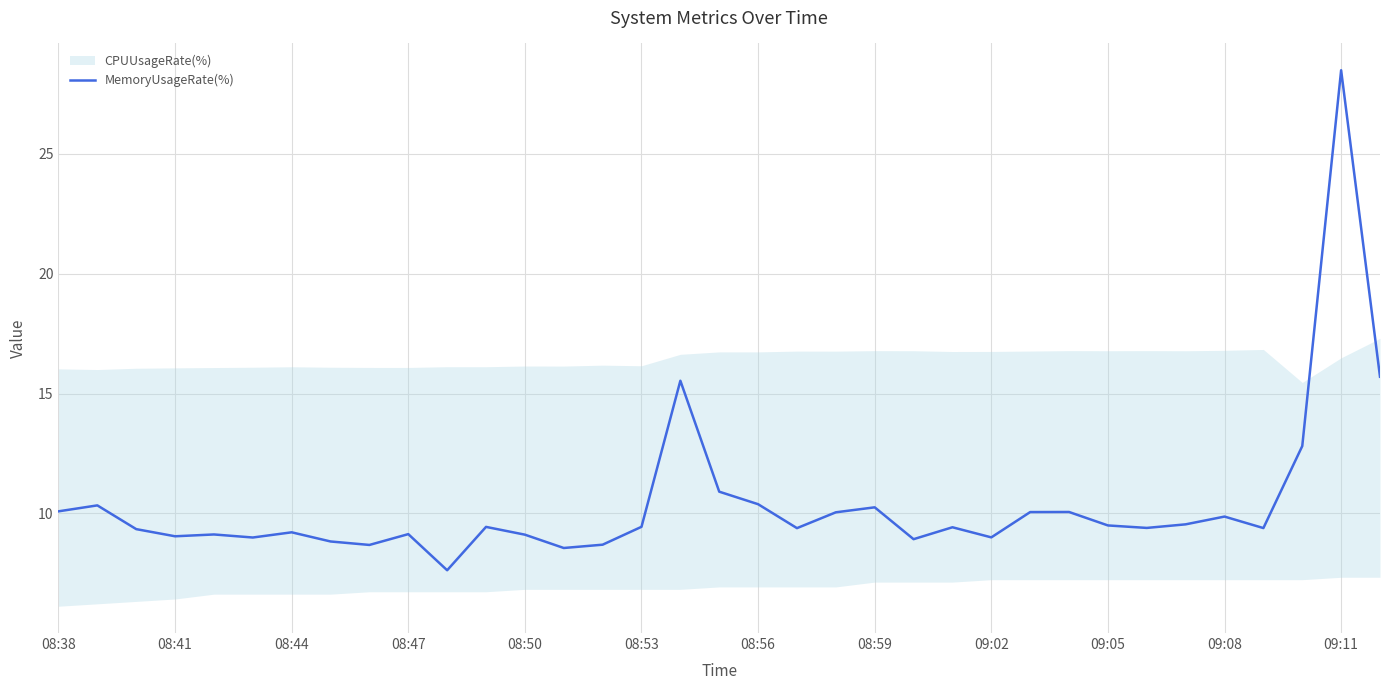

What is the maximum value shown in the chart?

28.5